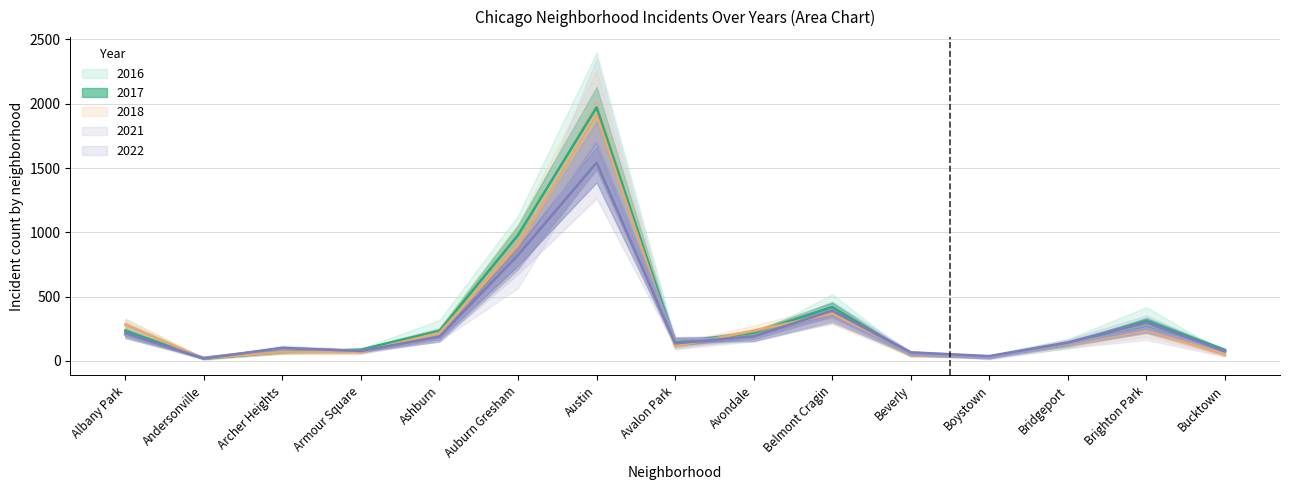

What is the difference between the maximum and minimum values in the 2017 series?

1955